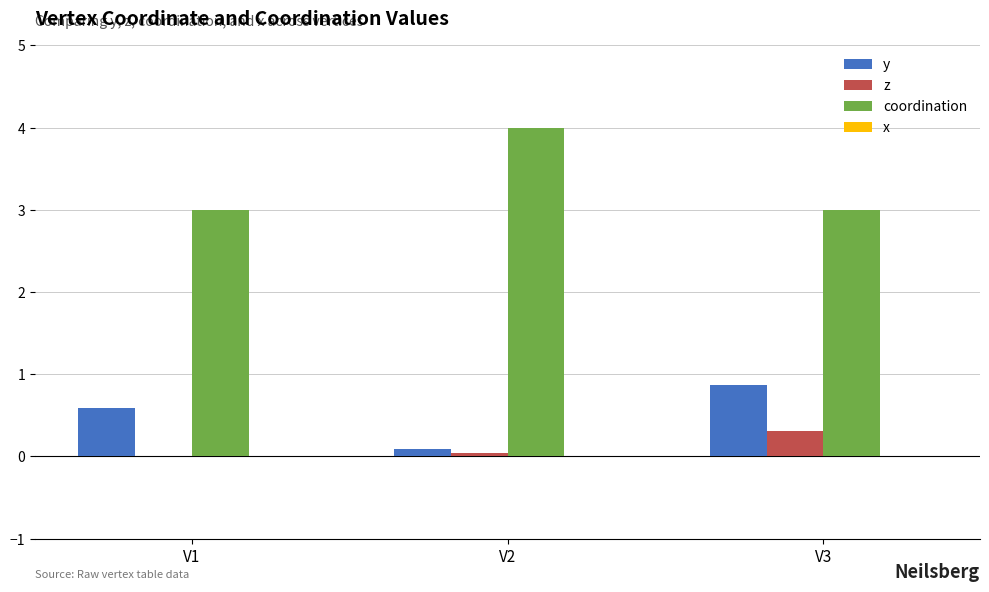

Are the bars horizontal?

No